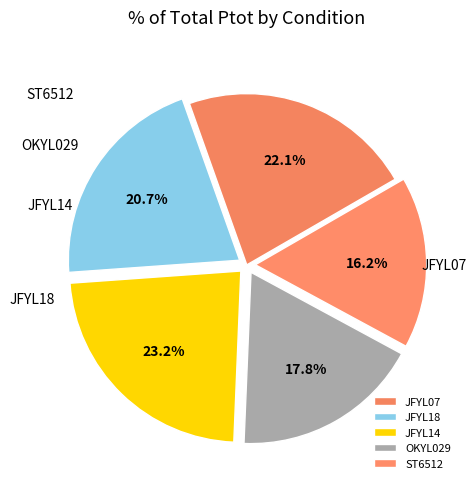

Is it true that OKYL029 is 30% of the pie?

False